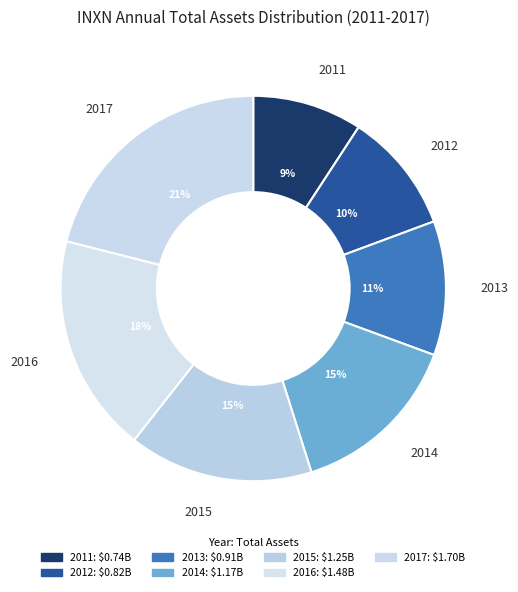

Rank the categories by value from highest to lowest.

2017, 2016, 2015, 2014, 2013, 2012, 2011